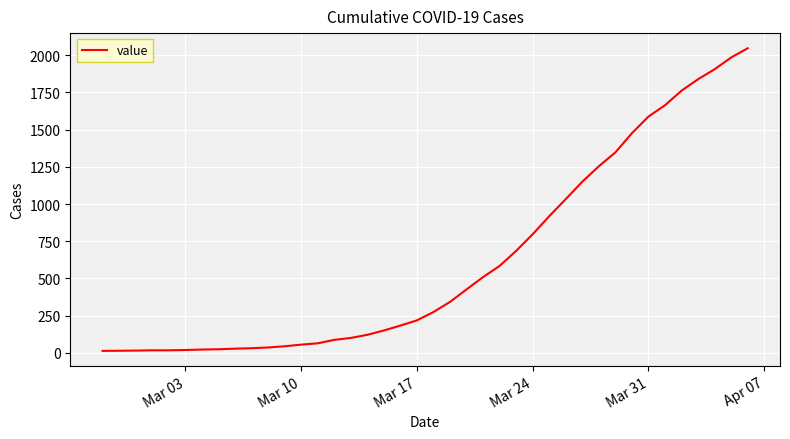

What is the difference between the maximum and second lowest values?

2033